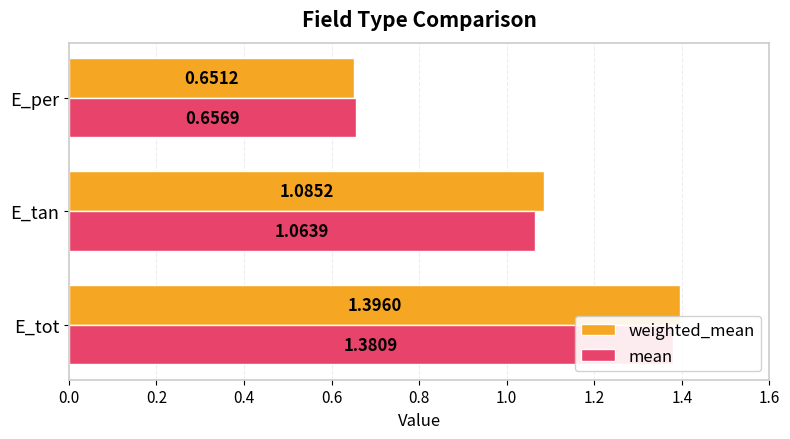

List the series in order of their overall mean, highest first.

weighted_mean, mean